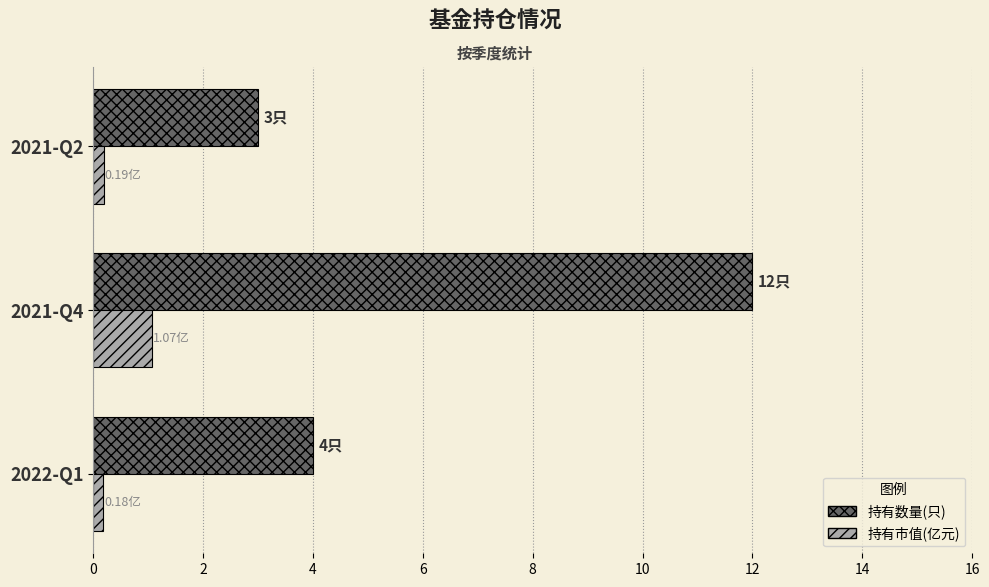

What is the maximum value for 持有市值(亿元)?

1.1